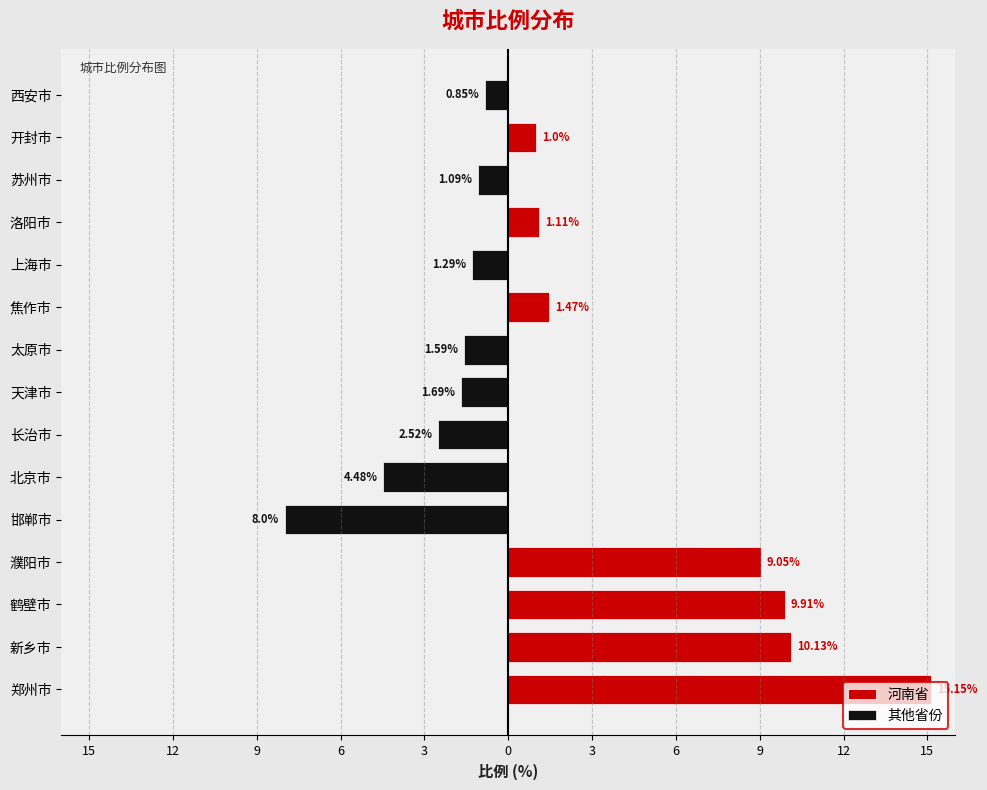

What is the greatest value displayed?

15.2